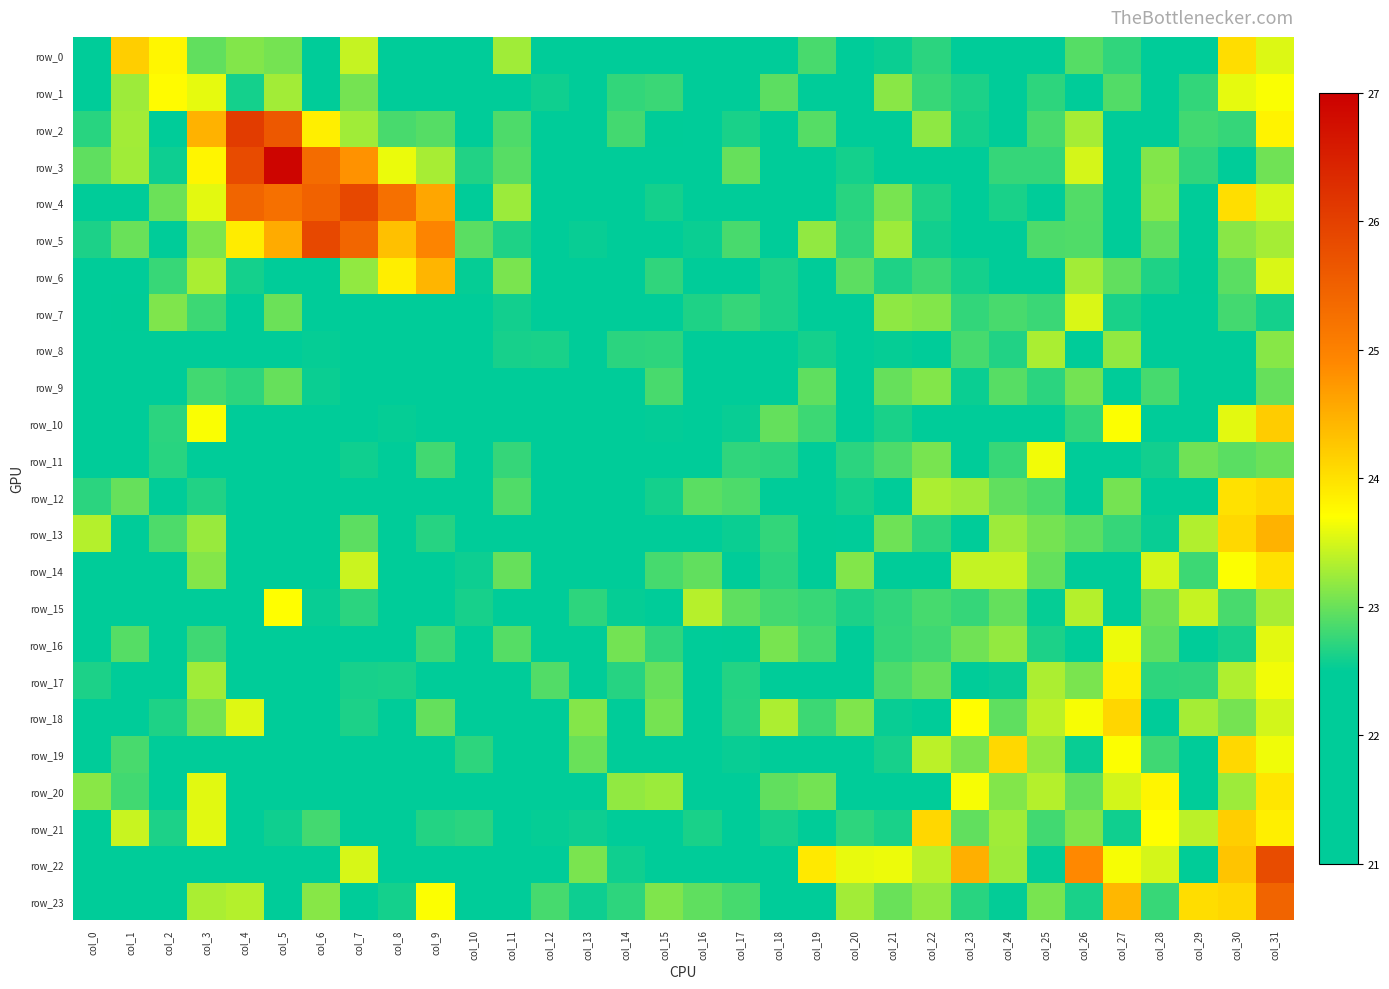

How many data points in row_10 are less than 22?

4